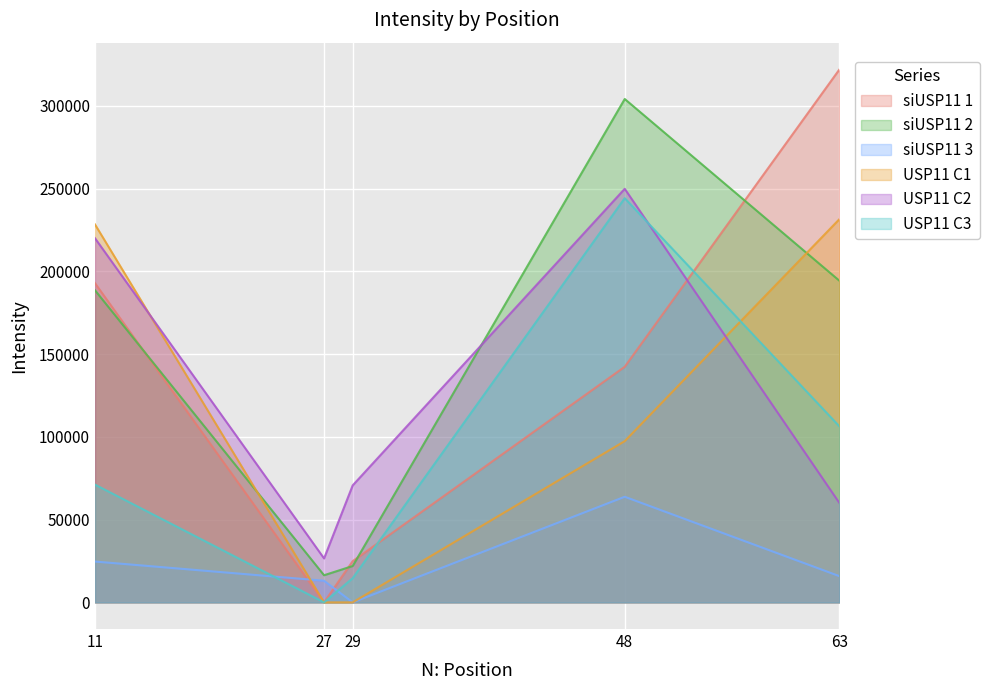

What is the value of the USP11 C2 point at the 2nd from the left?

26559